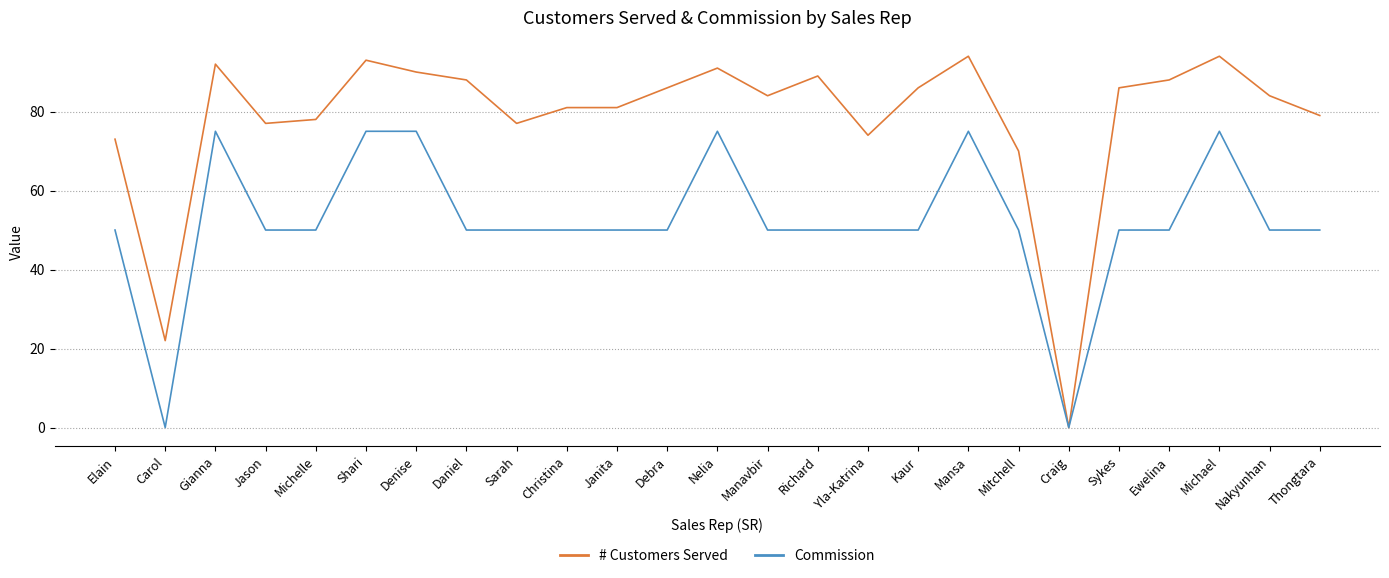

What is the sum of the # Customers Served values at Craig and Elain?

73